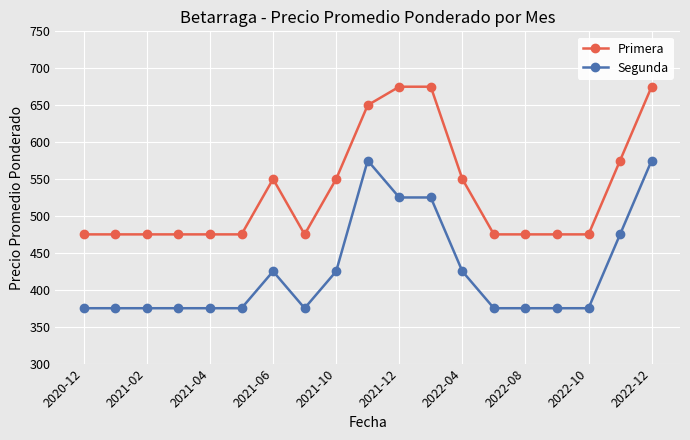

What is the difference between the maximum and second lowest values in the Segunda series?

200